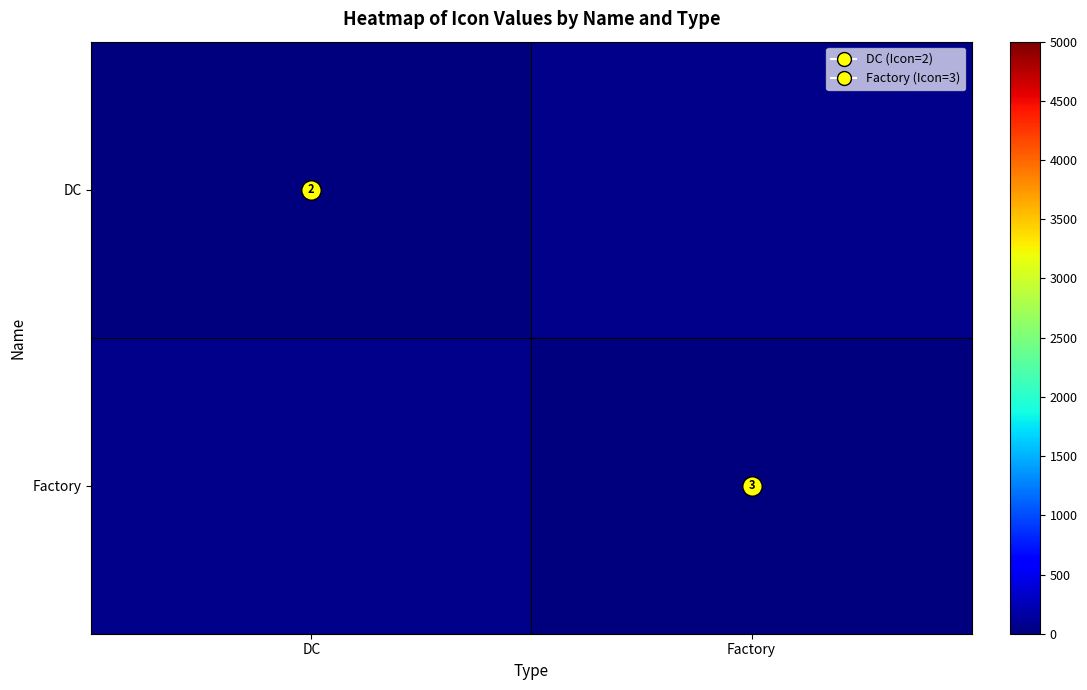

Count the number of categories in the chart.

2